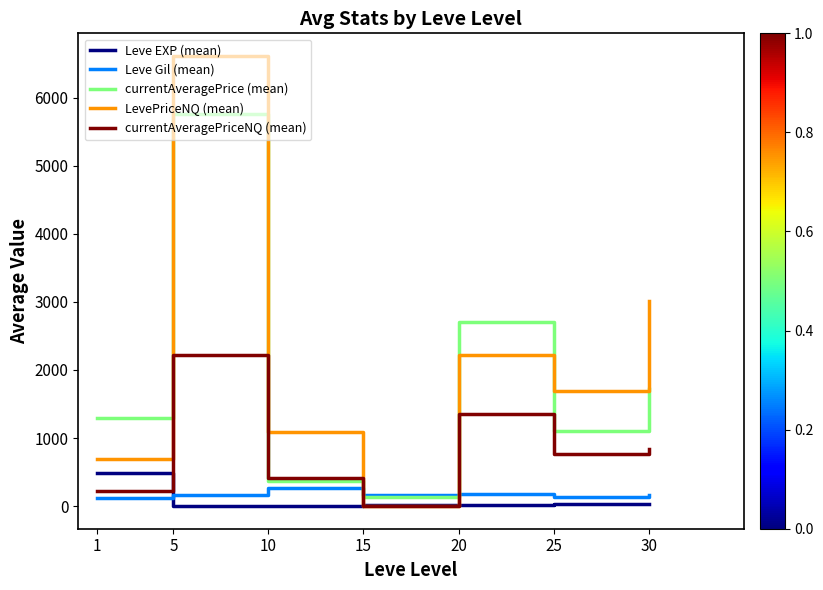

Does the chart have visible grid lines?

No